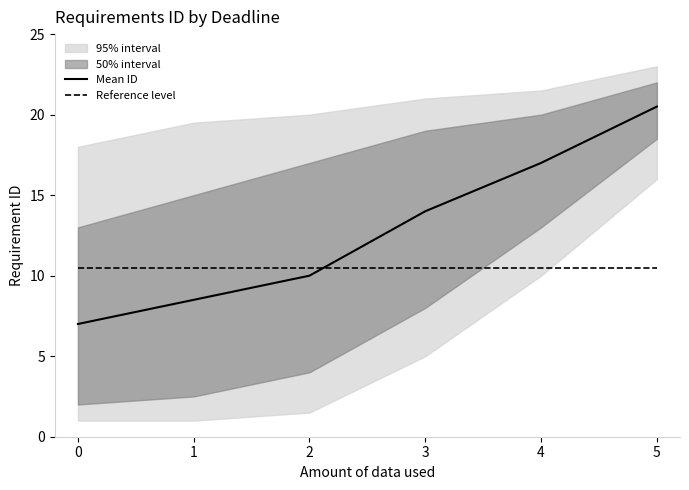

Count the number of categories in the chart.

6